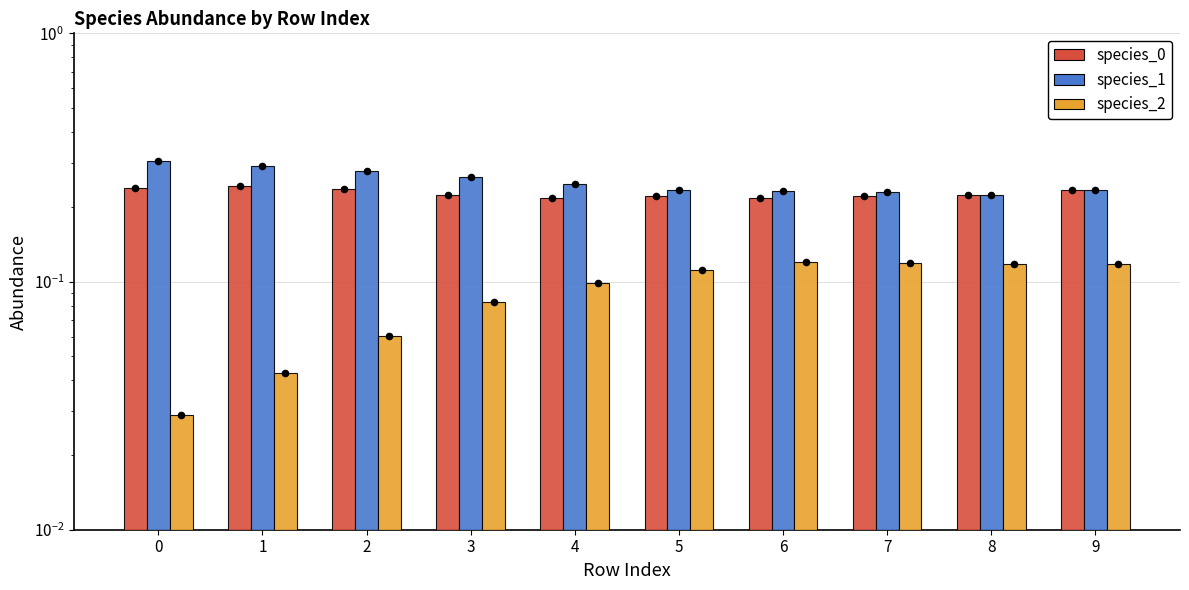

Which series contains the lowest Y value?

species_2